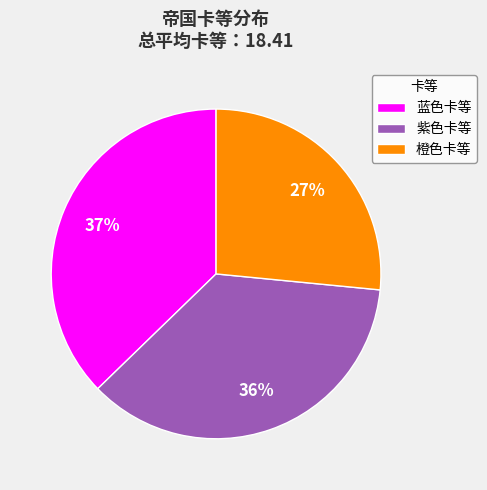

To the nearest percent, what is the average slice percentage?

33%